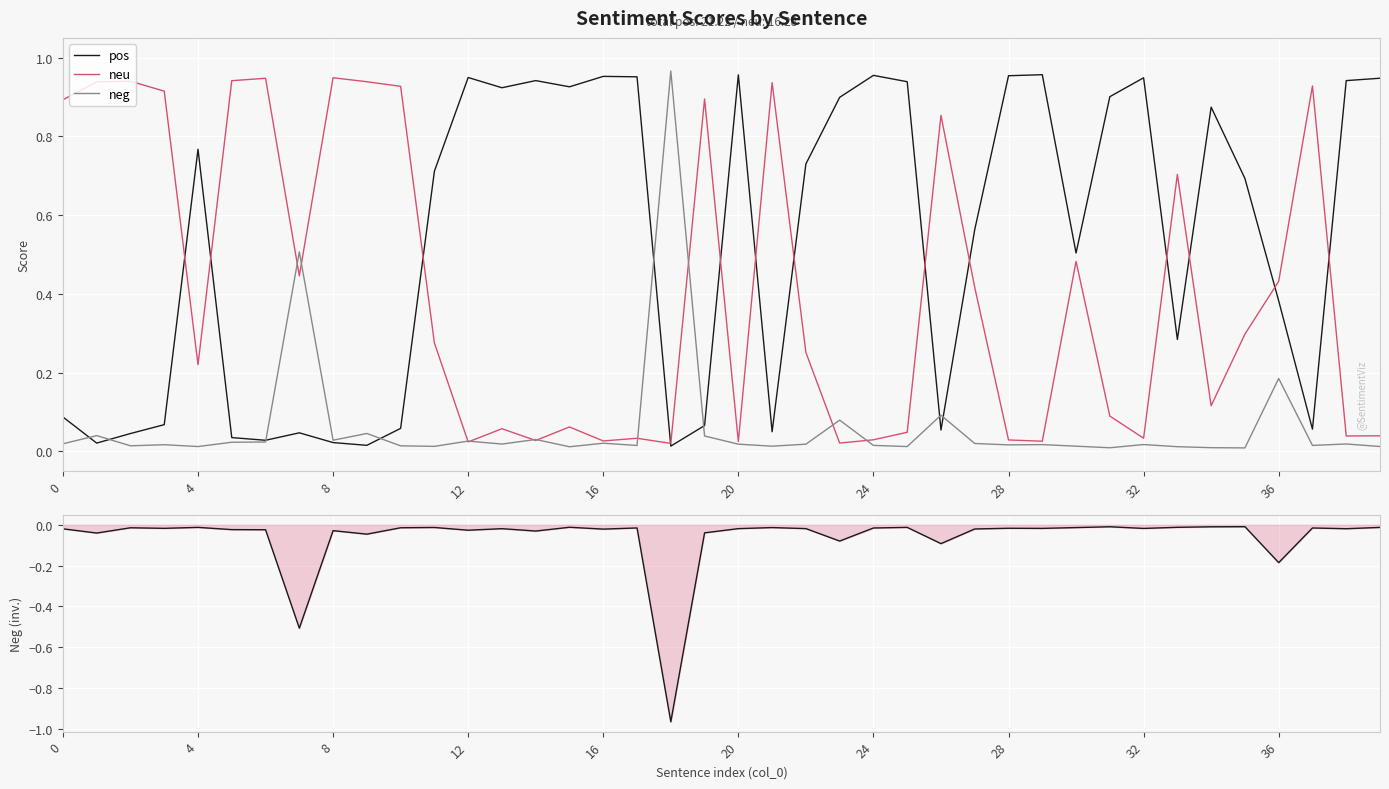

The neg series shows 0.0 at 31. True or false?

False